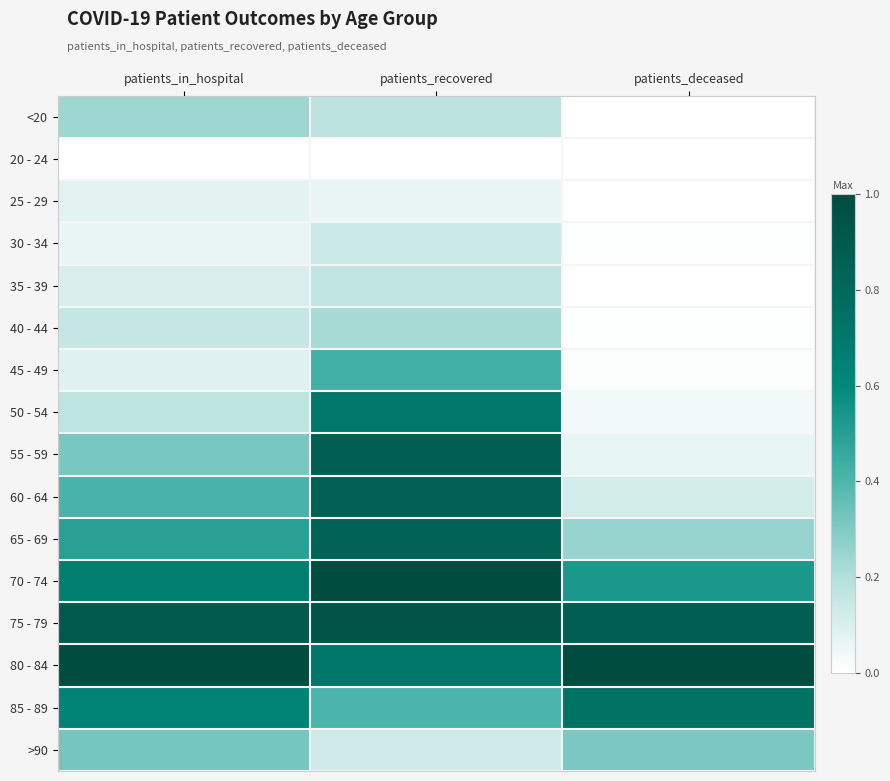

At which category is the sum across all series the highest?

patients_recovered